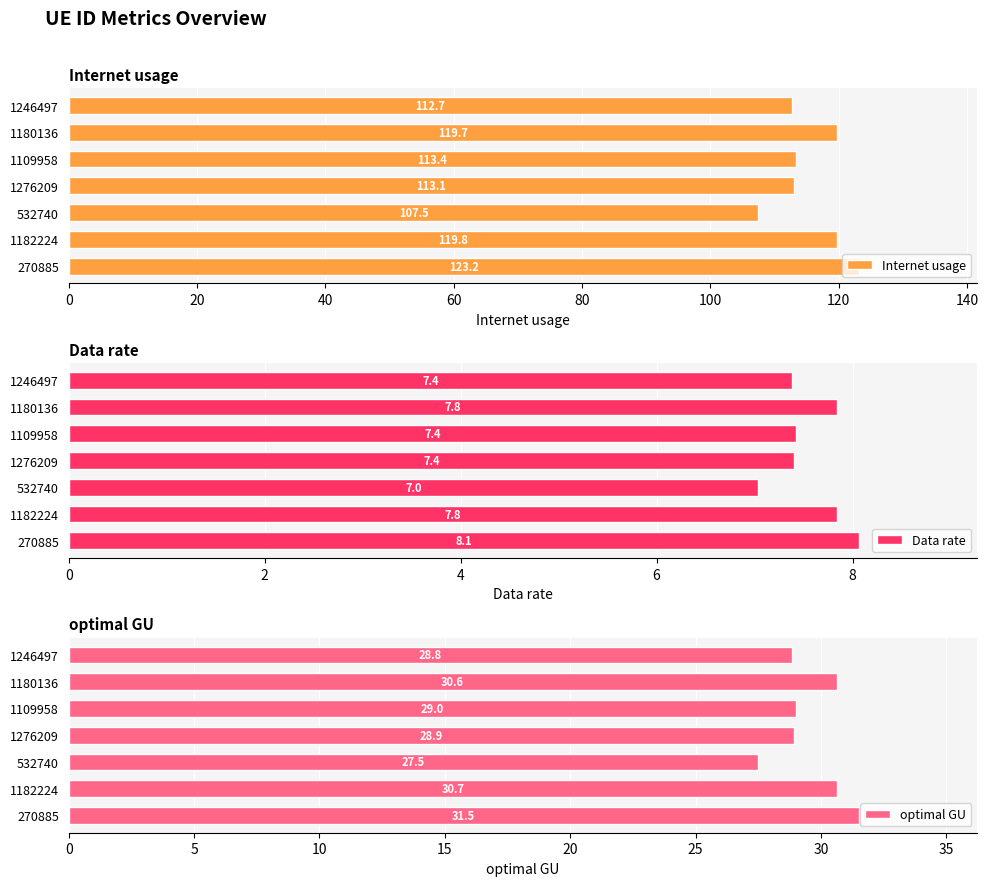

List the series in order of their overall mean, highest first.

Internet usage, optimal GU, Data rate